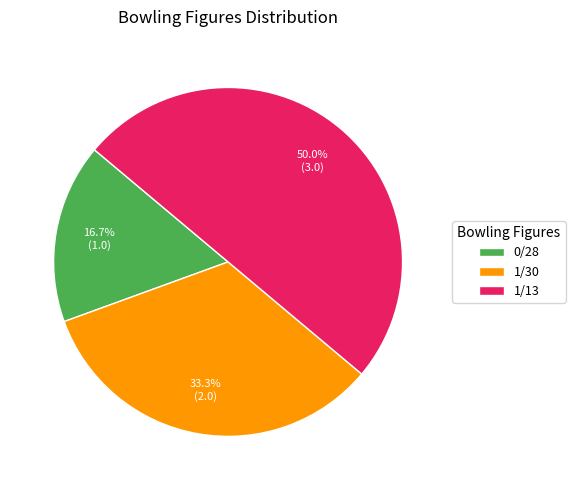

To the nearest percent, what is the difference between the largest and smallest slice percentages?

33%